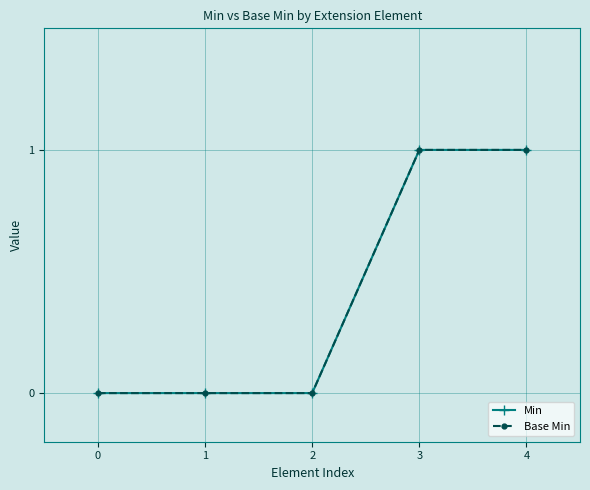

Which category has the highest value across all series?

3